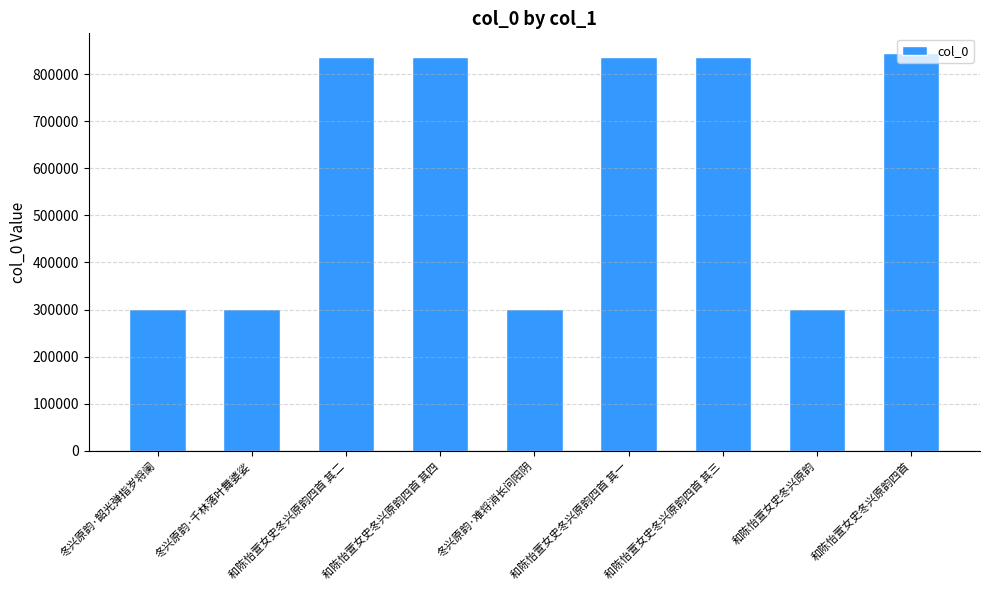

Does the chart contain stacked bars?

No